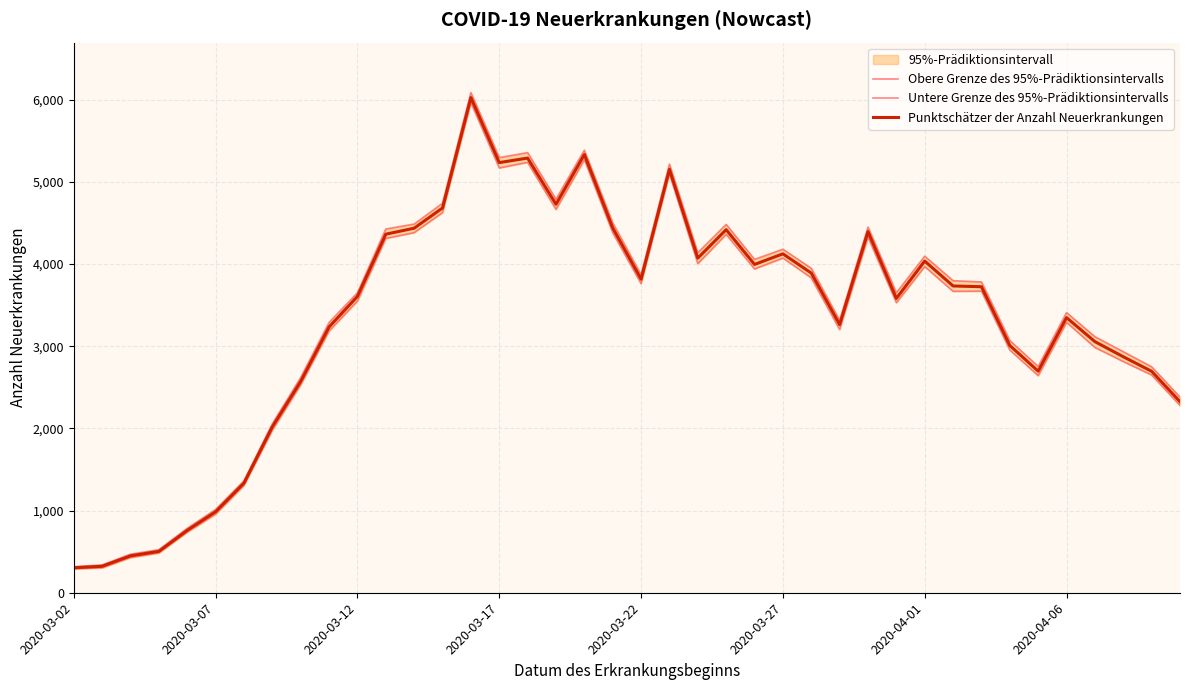

What is the highest value of the Punktschätzer der Anzahl Neuerkrankungen series?

6024